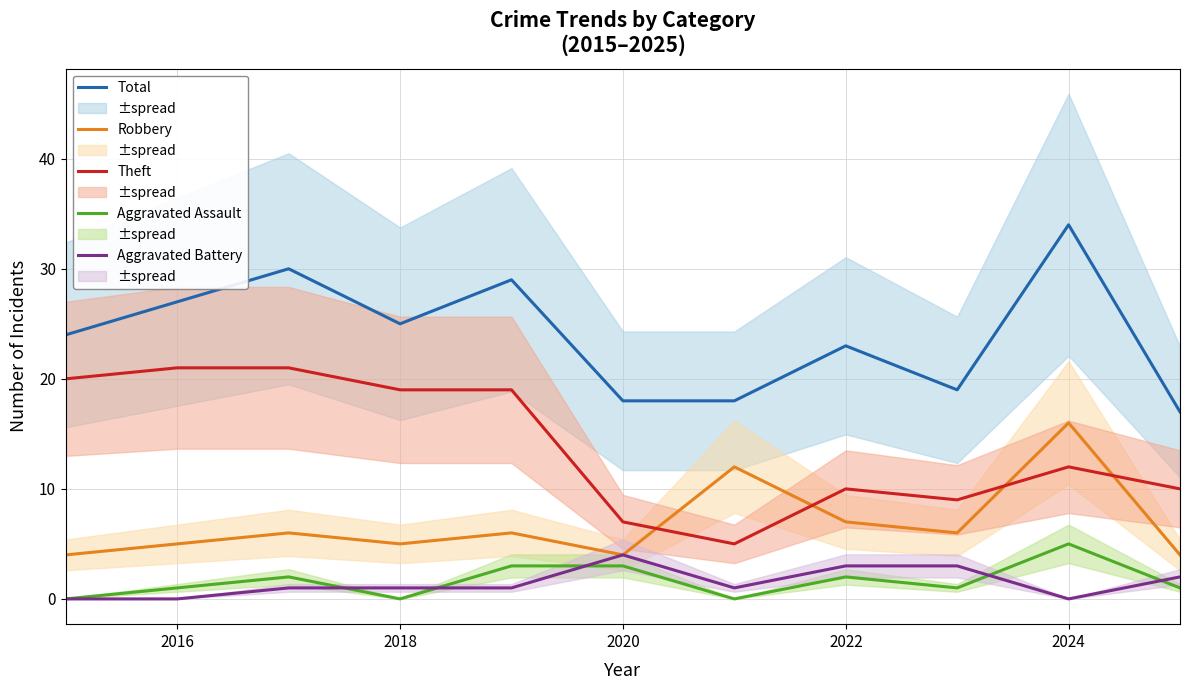

At which label is Total closest to 25?

2018